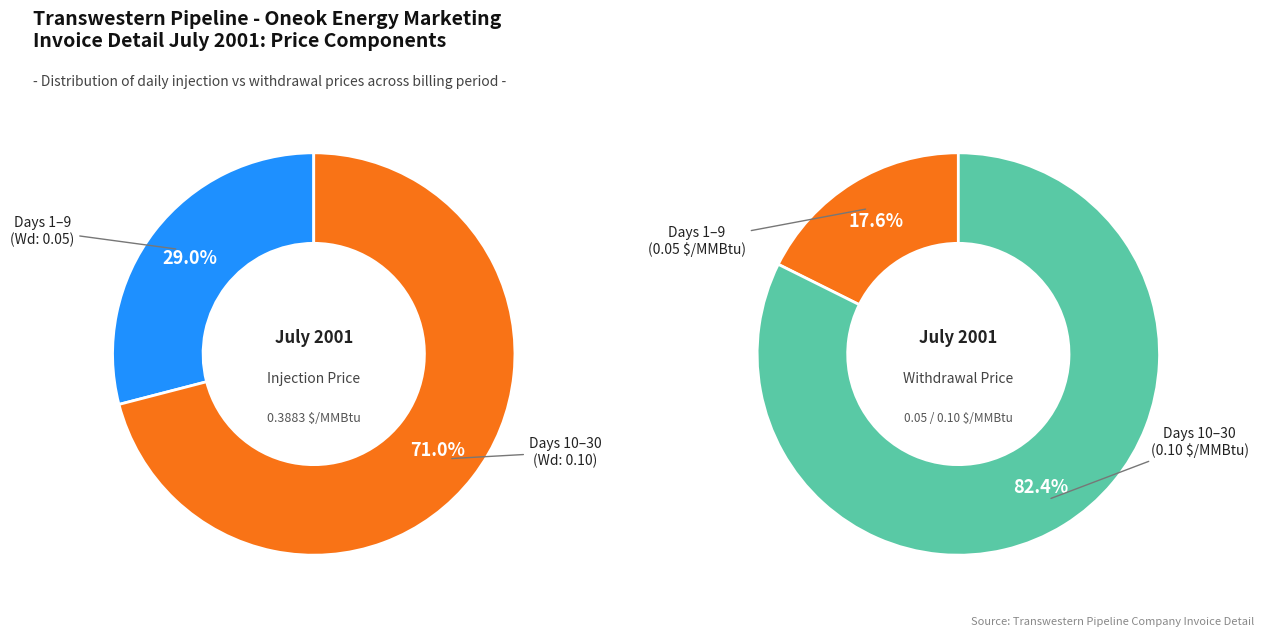

Is the sum of 4 and 16 greater than half?

No